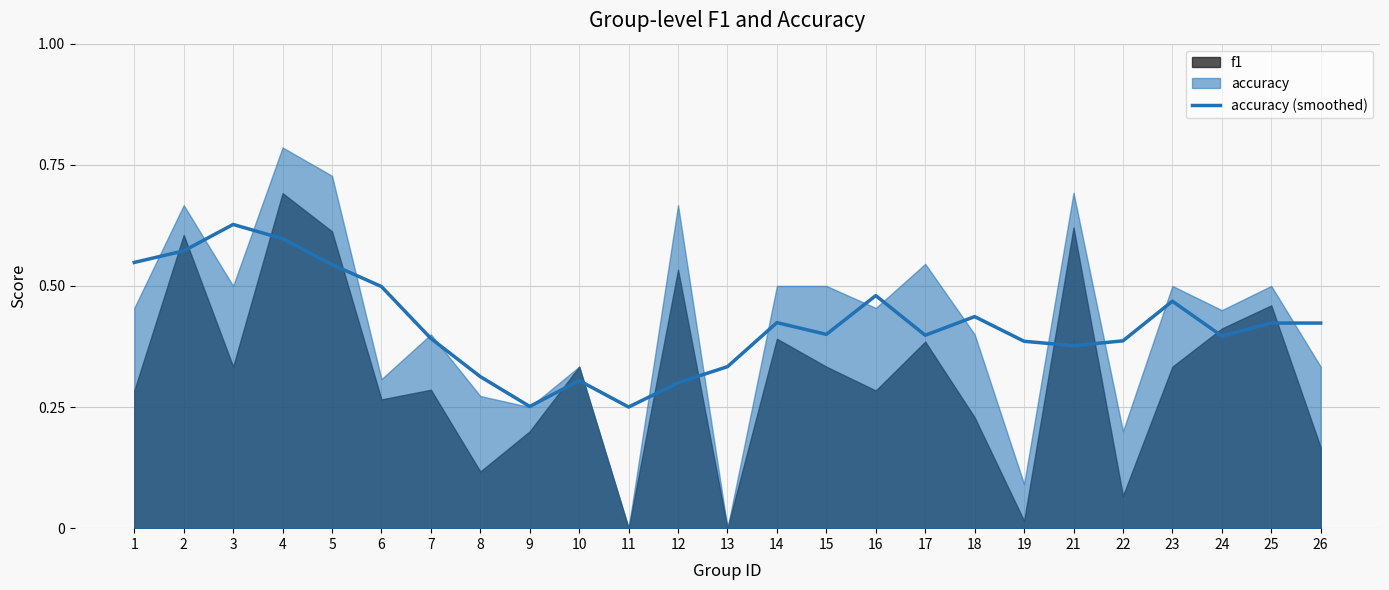

True or false: there are more than 1 points higher than both neighbors.

True